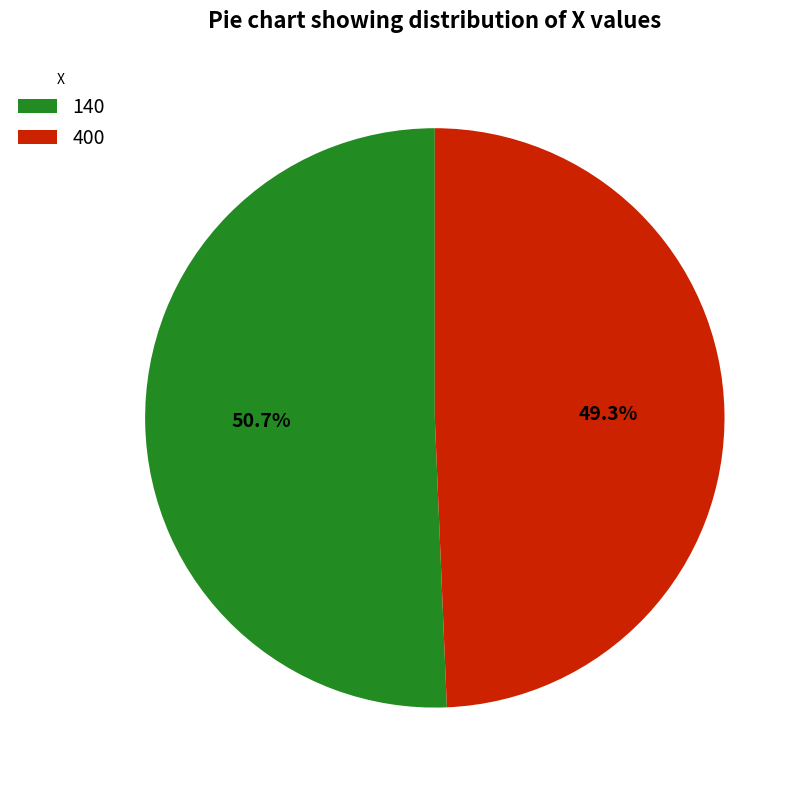

What is the largest slice in the pie chart?

140